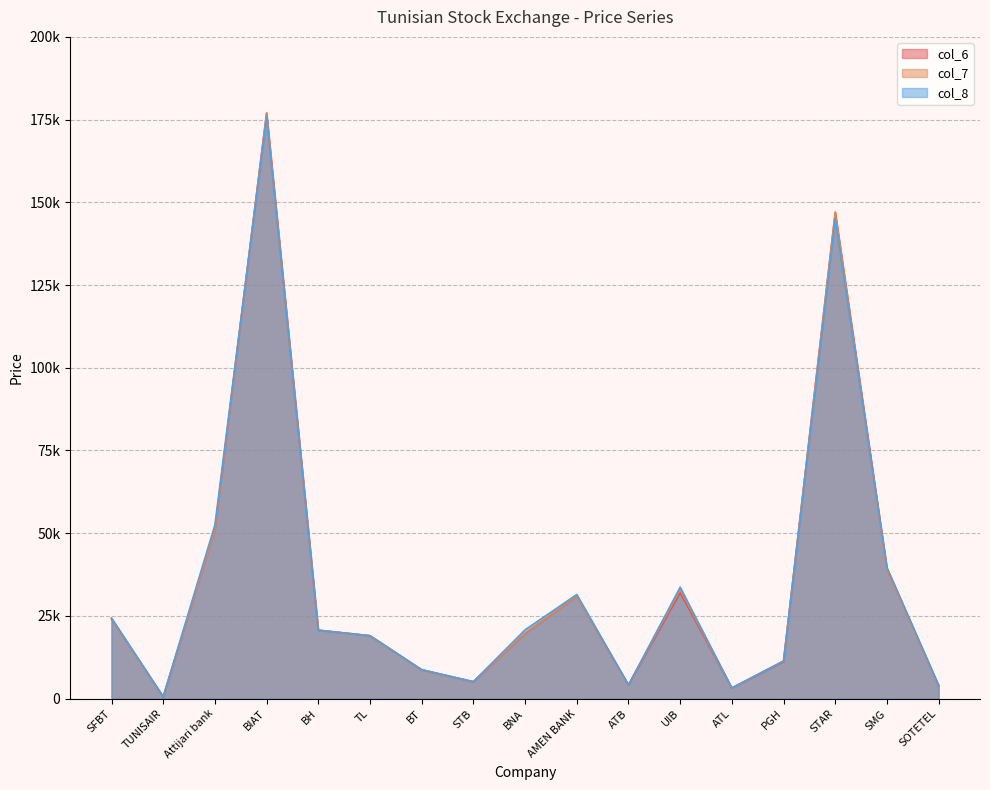

What is the difference between the maximum and minimum values in the col_8 series?

175430